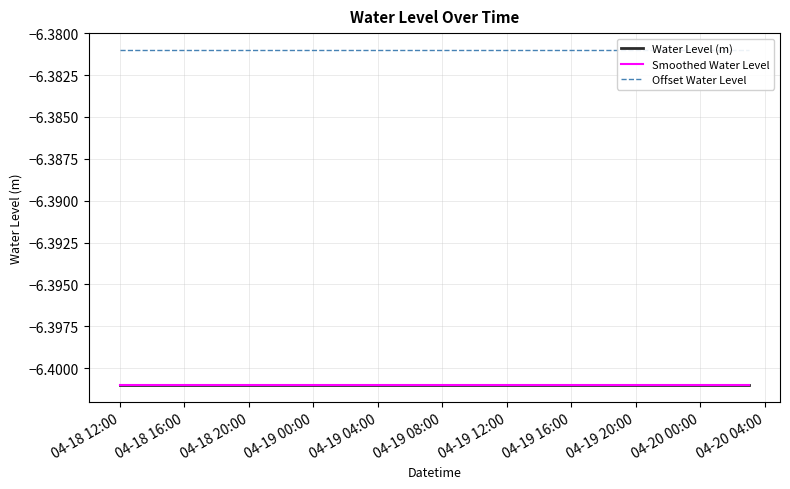

Reading left to right, what are all the values shown in this chart?

Water Level (m): -6.4	-6.4	-6.4	-6.4	-6.4	-6.4	-6.4	-6.4	-6.4	-6.4	-6.4	-6.4	-6.4	-6.4	-6.4	-6.4	-6.4	-6.4	-6.4	-6.4	-6.4	-6.4	-6.4	-6.4	-6.4	-6.4	-6.4	-6.4	-6.4	-6.4	-6.4	-6.4	-6.4	-6.4	-6.4	-6.4	-6.4	-6.4	-6.4	-6.4
Smoothed Water Level: -6.4	-6.4	-6.4	-6.4	-6.4	-6.4	-6.4	-6.4	-6.4	-6.4	-6.4	-6.4	-6.4	-6.4	-6.4	-6.4	-6.4	-6.4	-6.4	-6.4	-6.4	-6.4	-6.4	-6.4	-6.4	-6.4	-6.4	-6.4	-6.4	-6.4	-6.4	-6.4	-6.4	-6.4	-6.4	-6.4	-6.4	-6.4	-6.4	-6.4
Offset Water Level: -6.4	-6.4	-6.4	-6.4	-6.4	-6.4	-6.4	-6.4	-6.4	-6.4	-6.4	-6.4	-6.4	-6.4	-6.4	-6.4	-6.4	-6.4	-6.4	-6.4	-6.4	-6.4	-6.4	-6.4	-6.4	-6.4	-6.4	-6.4	-6.4	-6.4	-6.4	-6.4	-6.4	-6.4	-6.4	-6.4	-6.4	-6.4	-6.4	-6.4